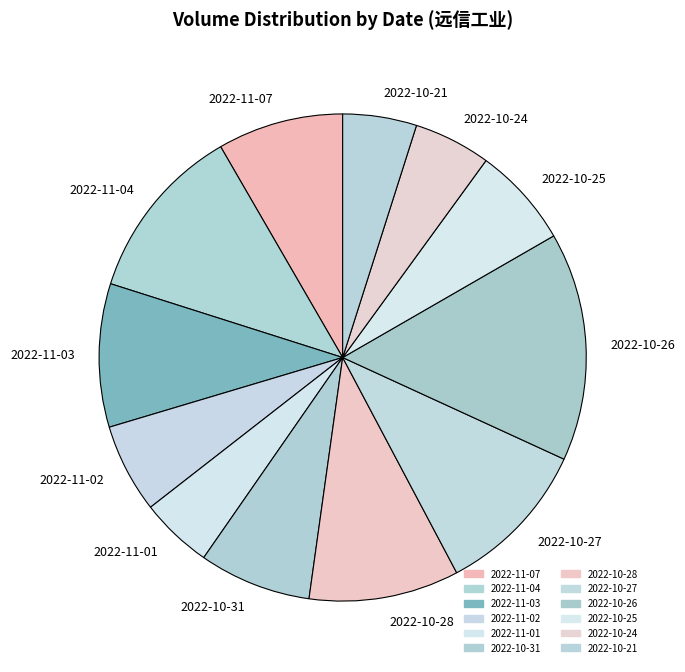

What is the largest slice in the pie chart?

2022-10-26